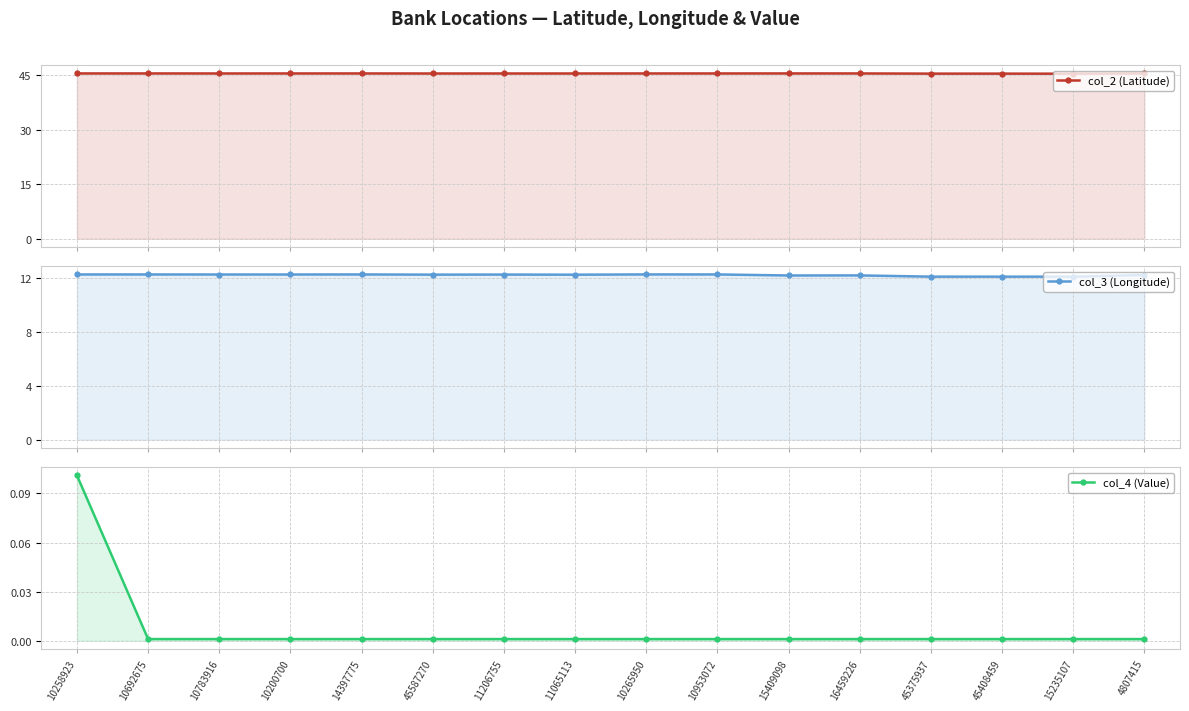

Rank the categories by col_4 (Value) value from lowest to highest.

10692675, 10783916, 10200700, 14397775, 45587270, 11206755, 11065113, 10265950, 10953072, 15409098, 16459226, 45375937, 45408459, 15235107, 4807415, 10258923